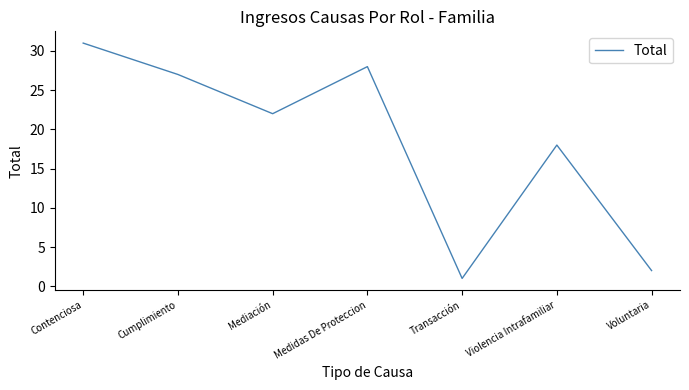

Count the number of data series in this chart.

1